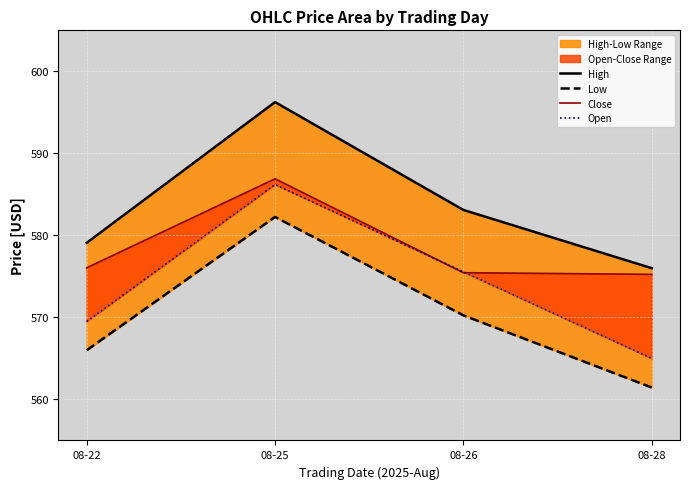

In High, how many points are higher than both neighbors (excluding endpoints)?

1